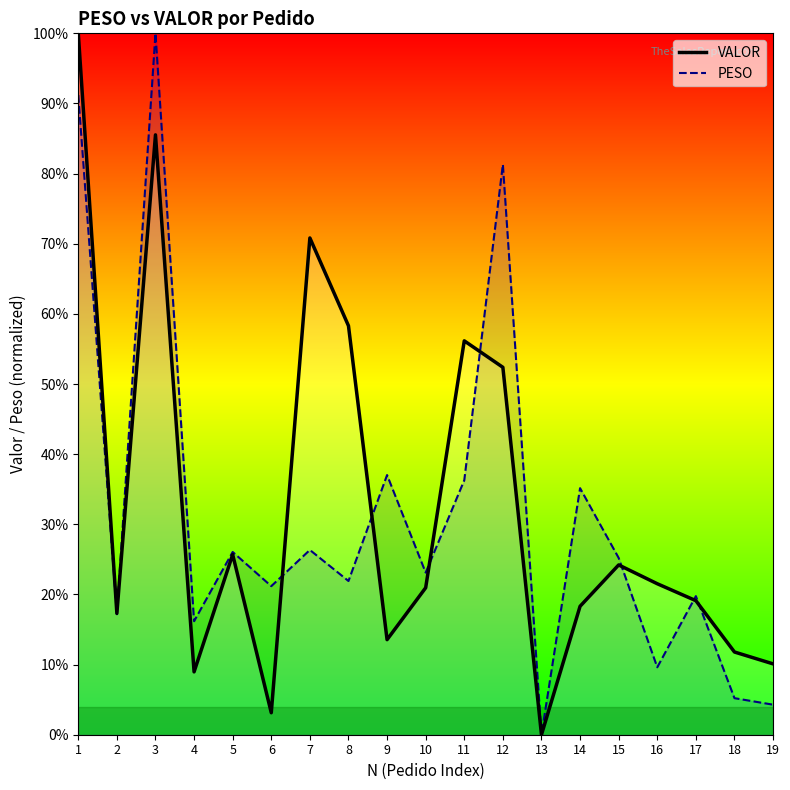

Where is PESO nearest to the value 49?

9